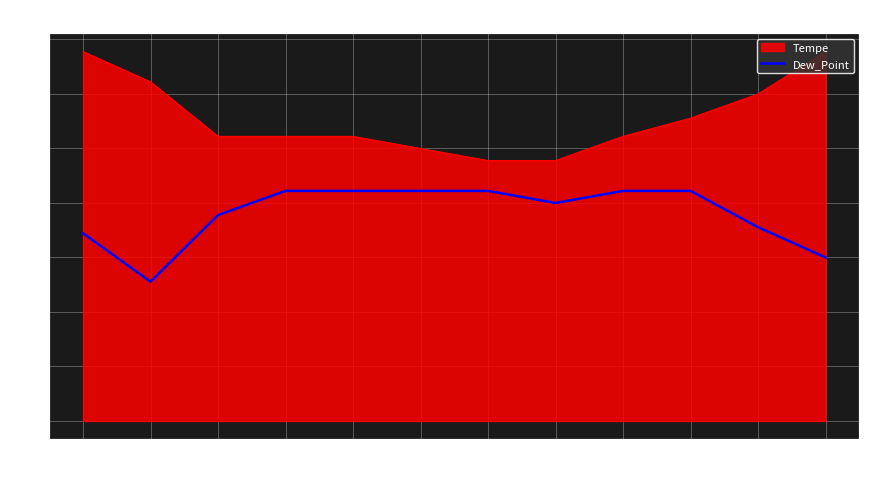

At which label does the data first exceed 21?

58